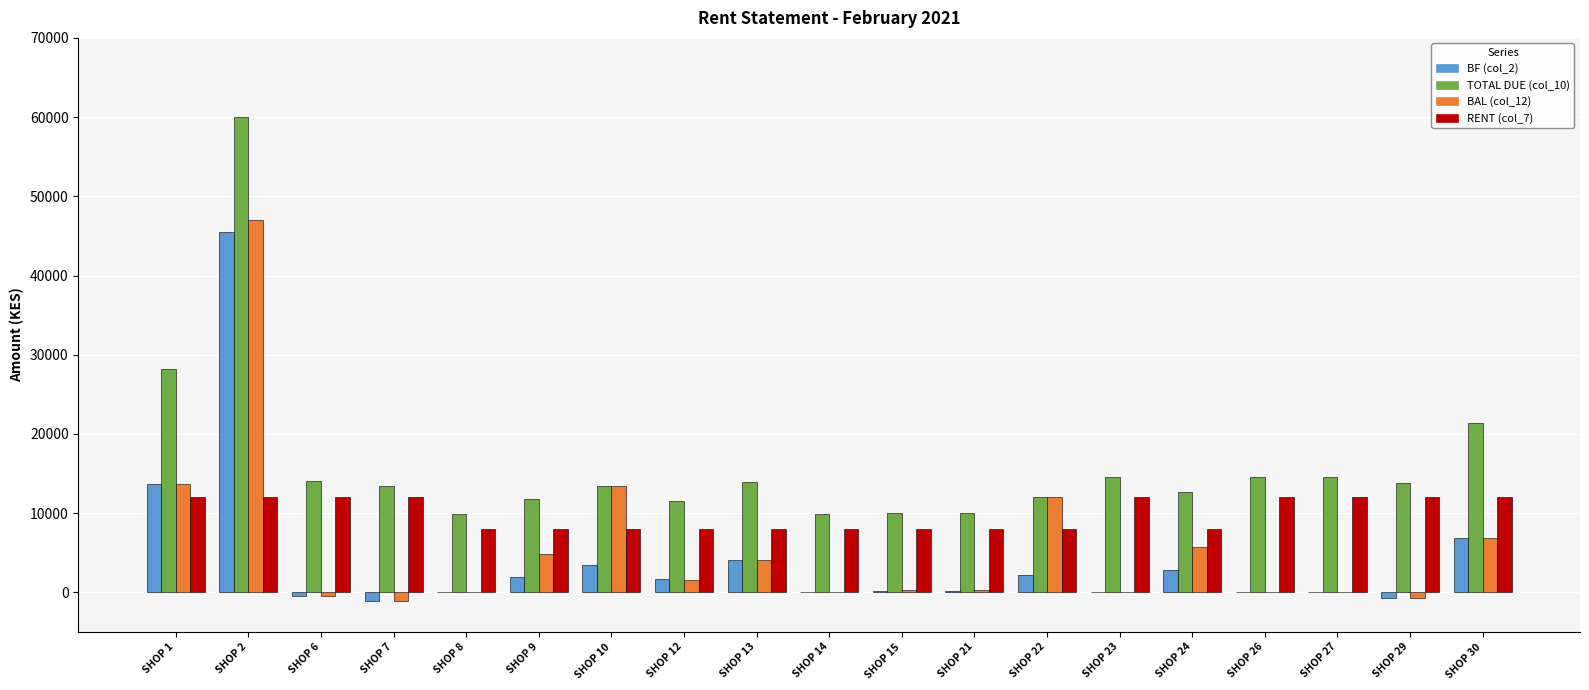

Is the value of BAL (col_12) at SHOP 1 greater than the value of RENT (col_7) at SHOP 26?

Yes